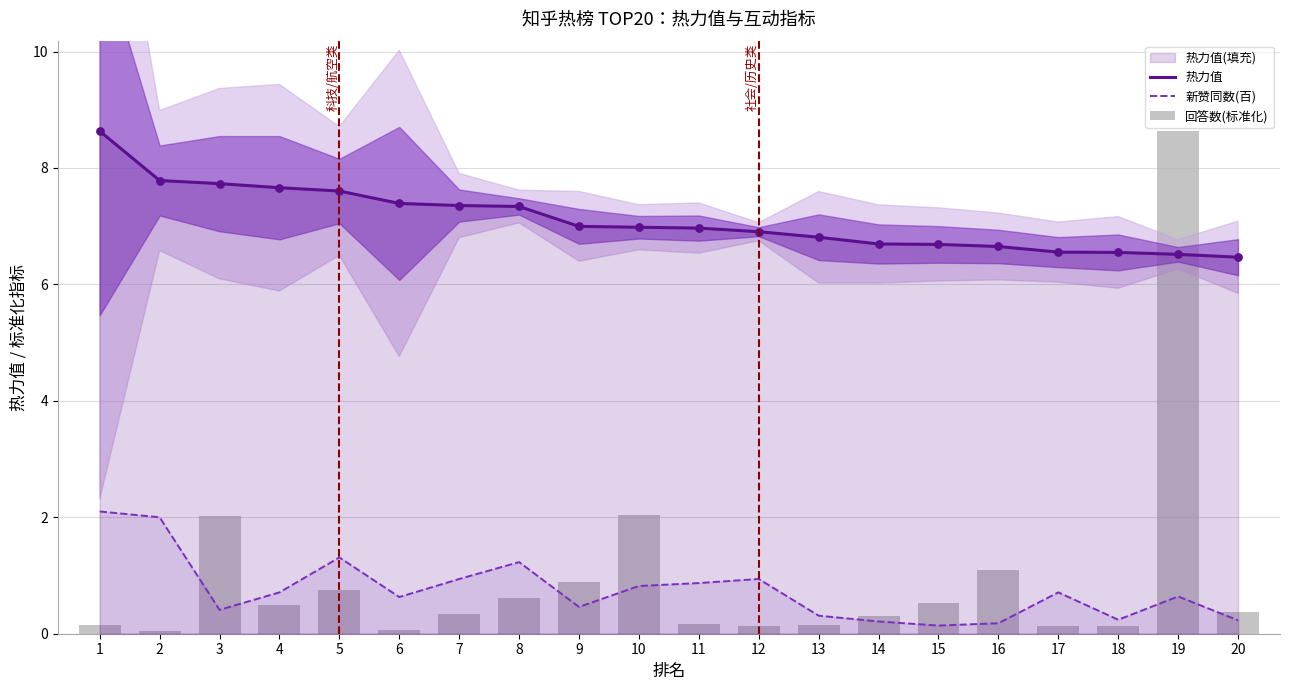

Which series has the largest total across all categories?

热力值